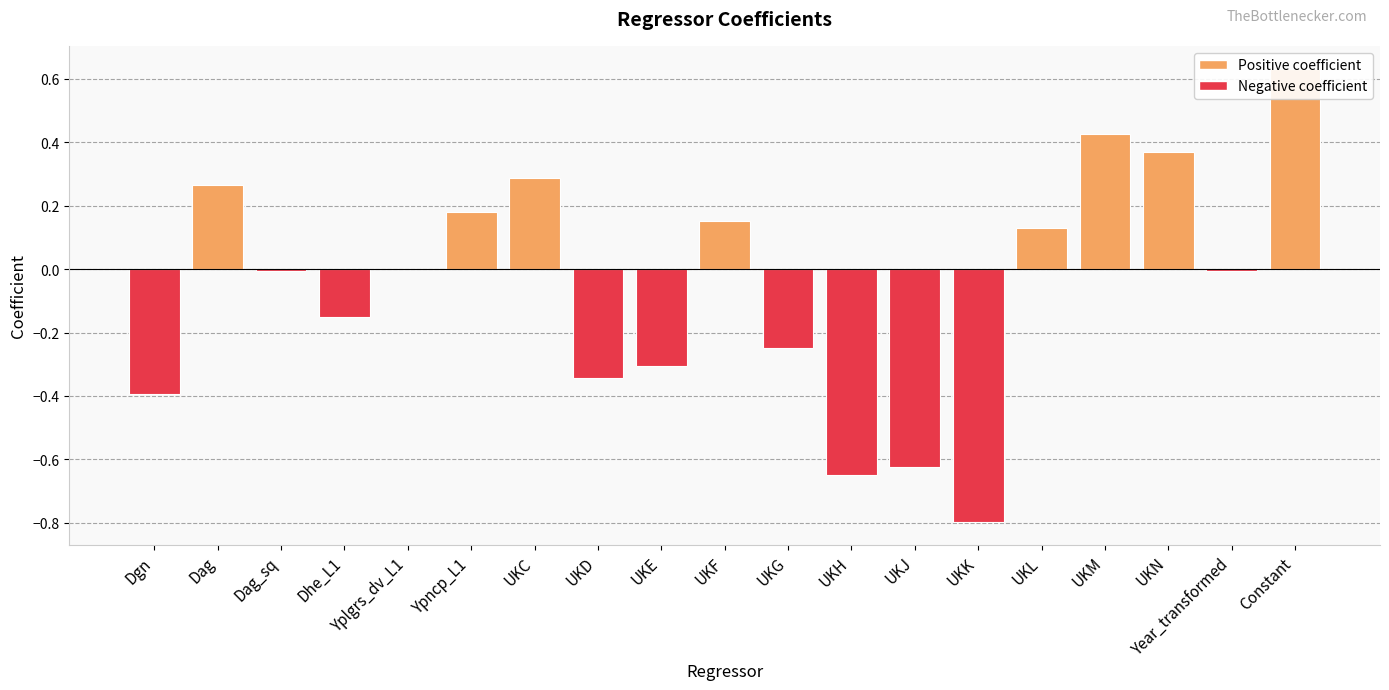

What is the greatest value displayed?

0.6